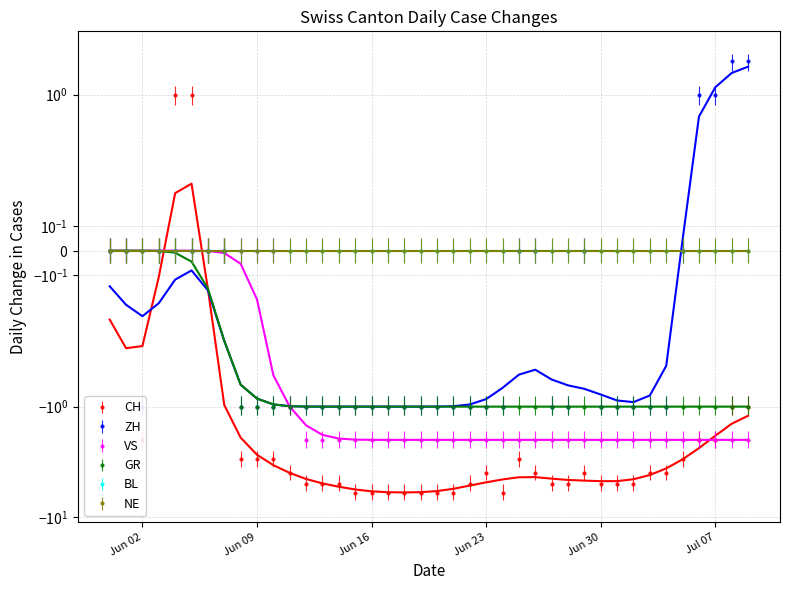

Rank the categories by VS value from lowest to highest.

2020-06-12, 2020-06-13, 2020-06-14, 2020-06-15, 2020-06-16, 2020-06-17, 2020-06-18, 2020-06-19, 2020-06-20, 2020-06-21, 2020-06-22, 2020-06-23, 2020-06-24, 2020-06-25, 2020-06-26, 2020-06-27, 2020-06-28, 2020-06-29, 2020-06-30, 2020-07-01, 2020-07-02, 2020-07-03, 2020-07-04, 2020-07-05, 2020-07-06, 2020-07-07, 2020-07-08, 2020-07-09, 2020-06-11, 2020-05-31, 2020-06-01, 2020-06-02, 2020-06-03, 2020-06-04, 2020-06-05, 2020-06-06, 2020-06-07, 2020-06-08, 2020-06-09, 2020-06-10